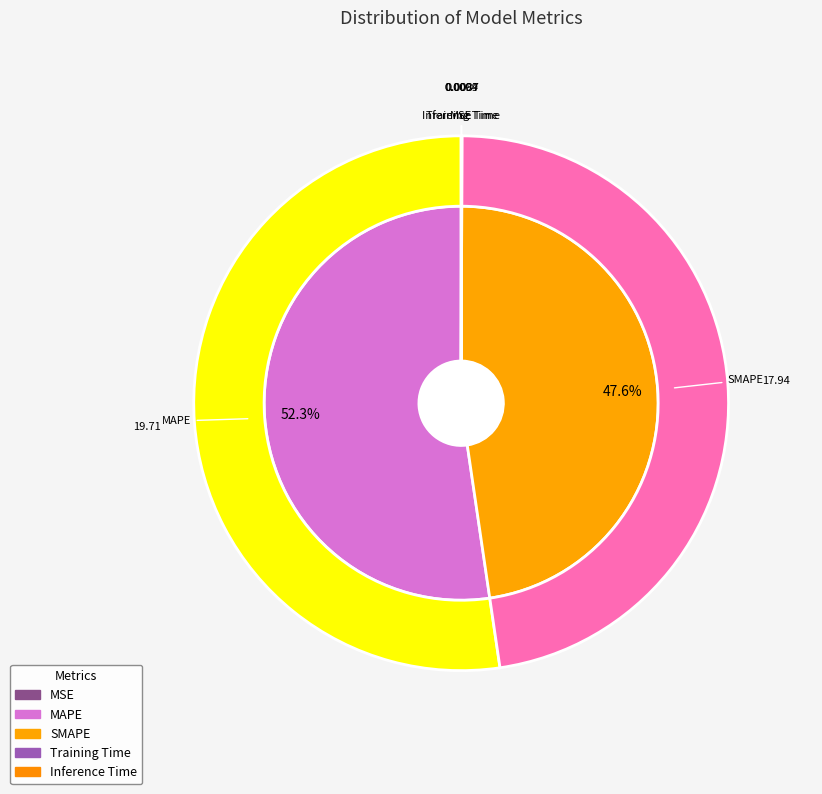

Count the number of slices in the pie.

5